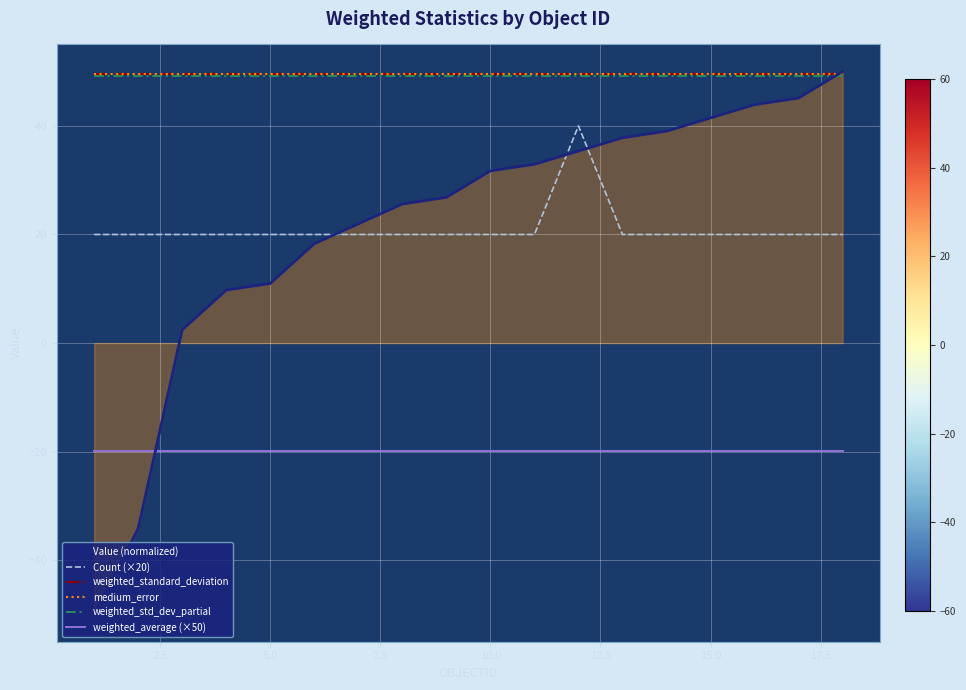

After their last crossing, which series has the higher values: Value (normalized) or weighted_average (×50)?

Value (normalized)